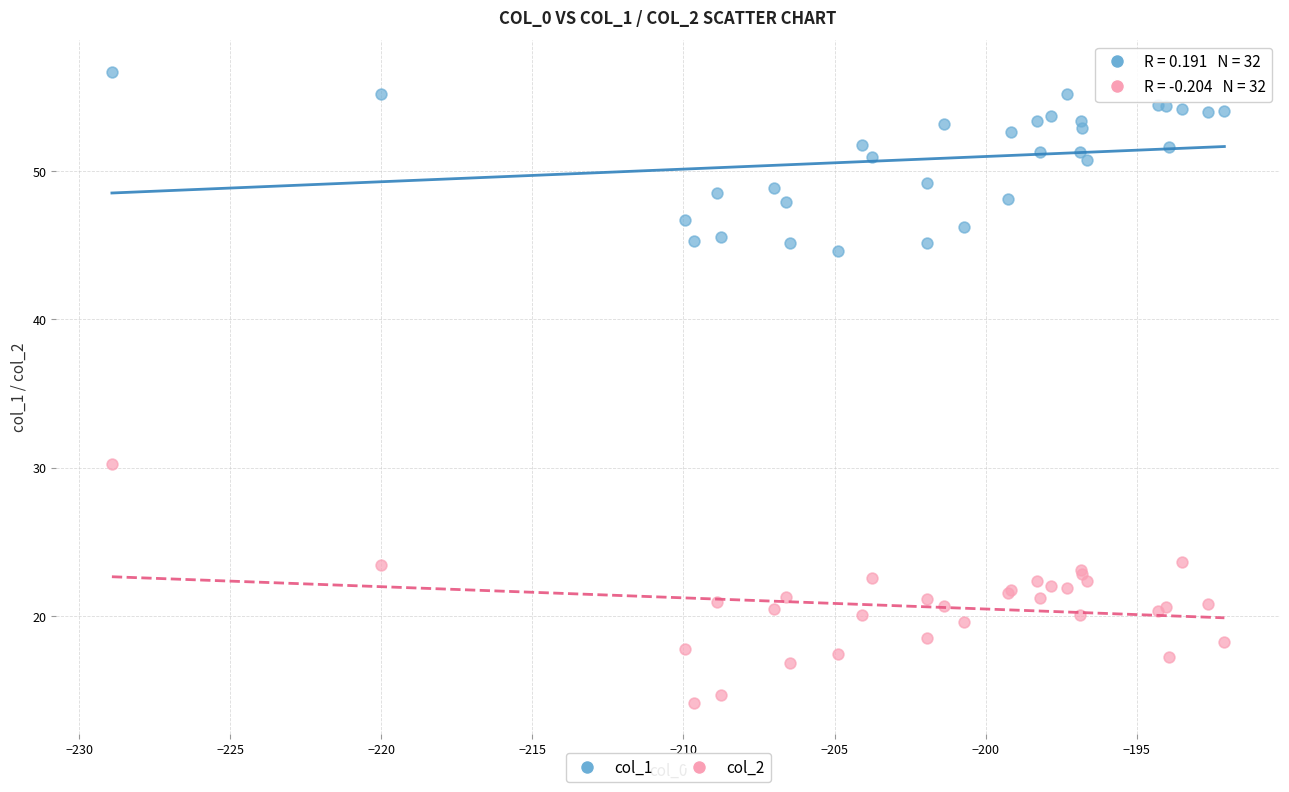

Which series contains the lowest Y value?

col_2